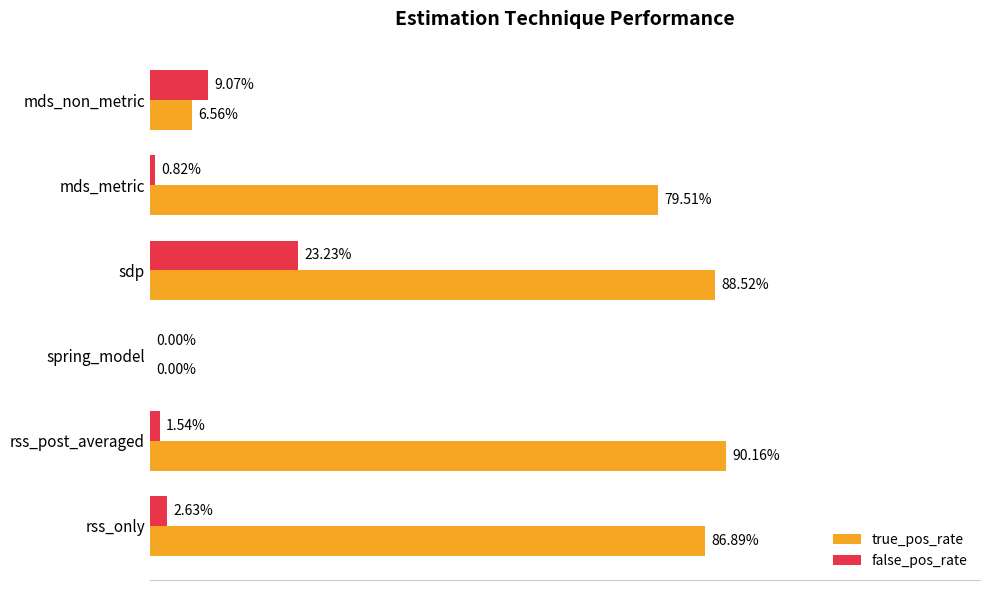

Where is false_pos_rate nearest to the value 11?

mds_non_metric